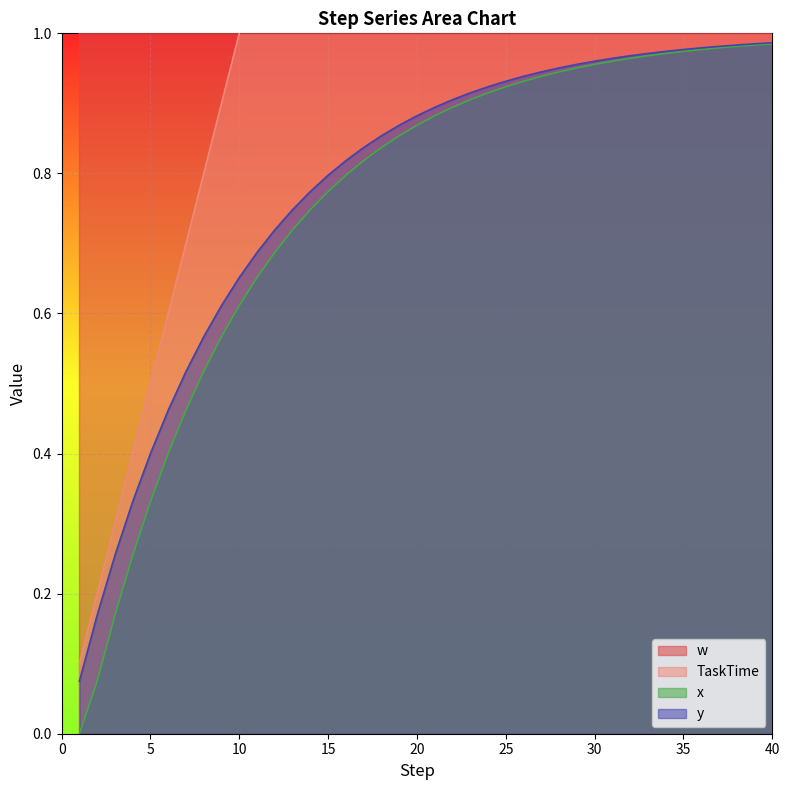

Which series changed the most between 11 and 22?

TaskTime